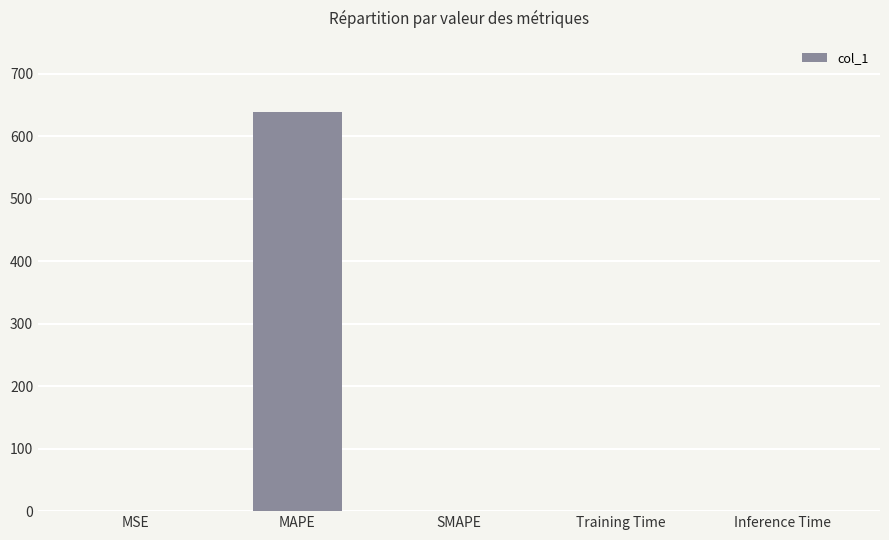

Which has a higher value, MAPE or MSE?

MAPE